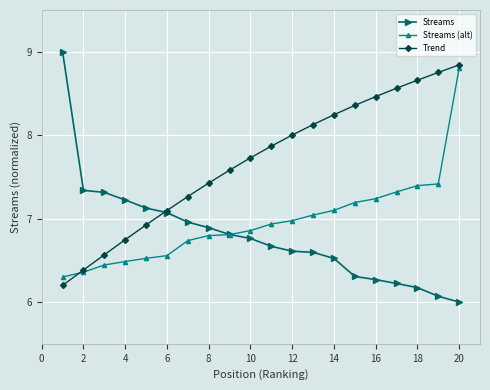

At how many categories does at least one series exceed 7?

20